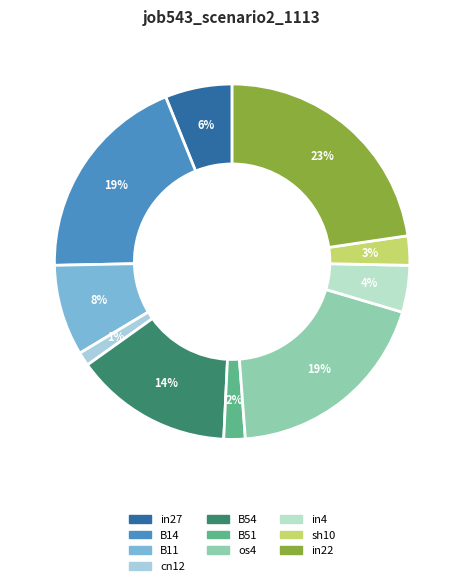

How many slices are in this pie chart?

10